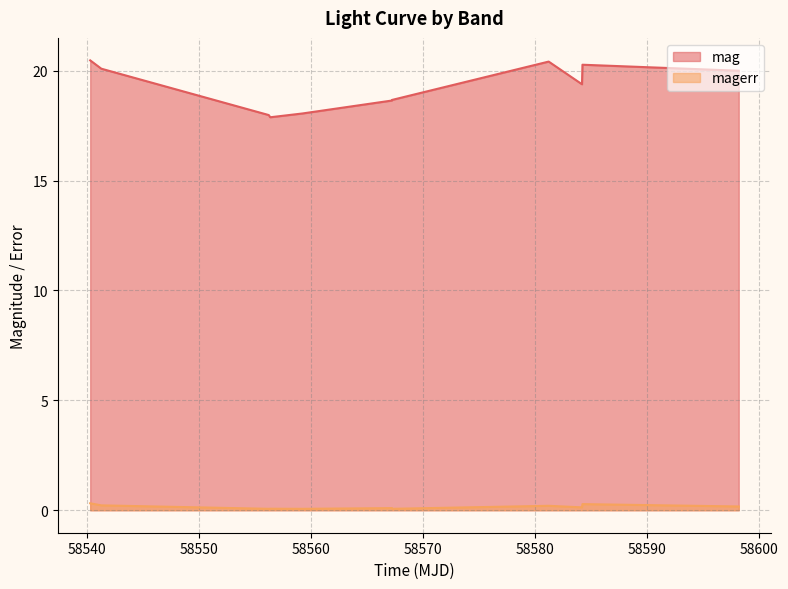

What is the smallest value displayed?

0.1